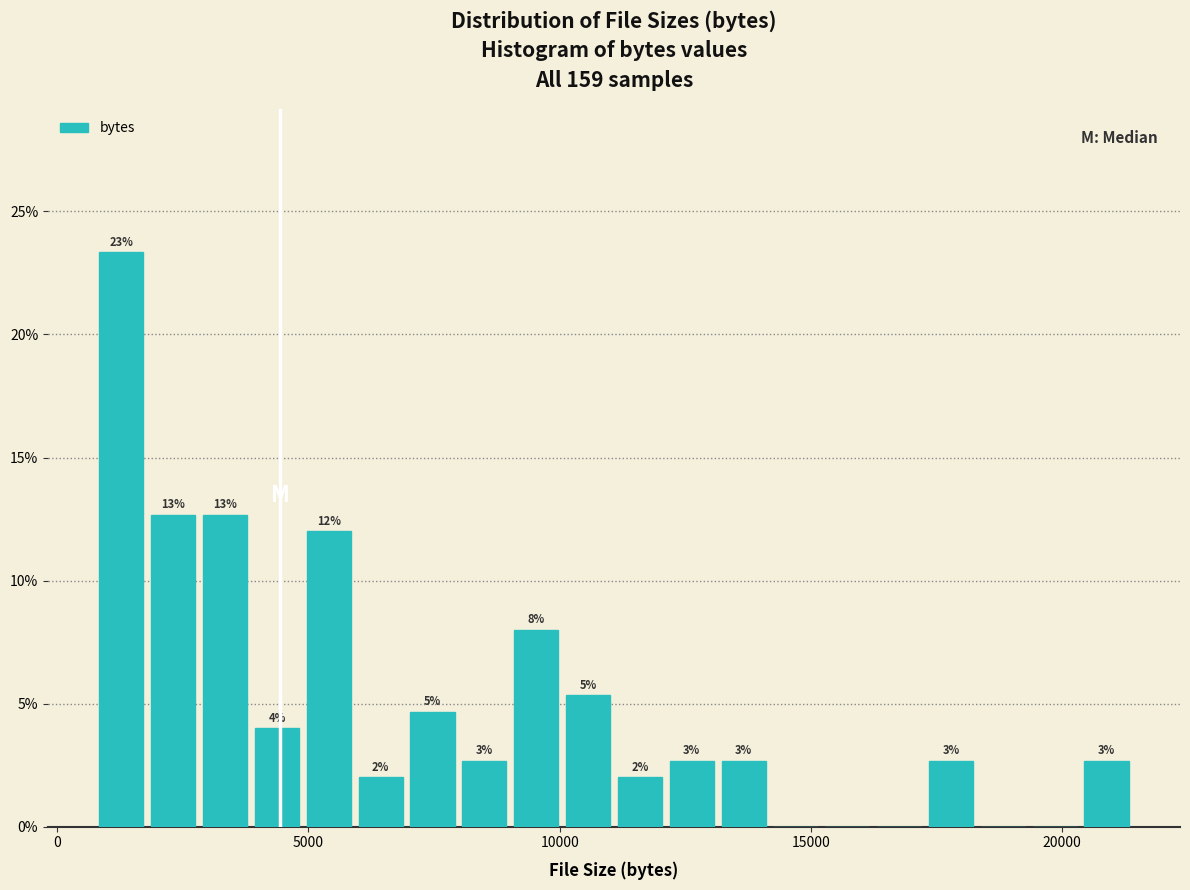

Read against the x-axis, roughly where is the centre of the tallest bar?

1500